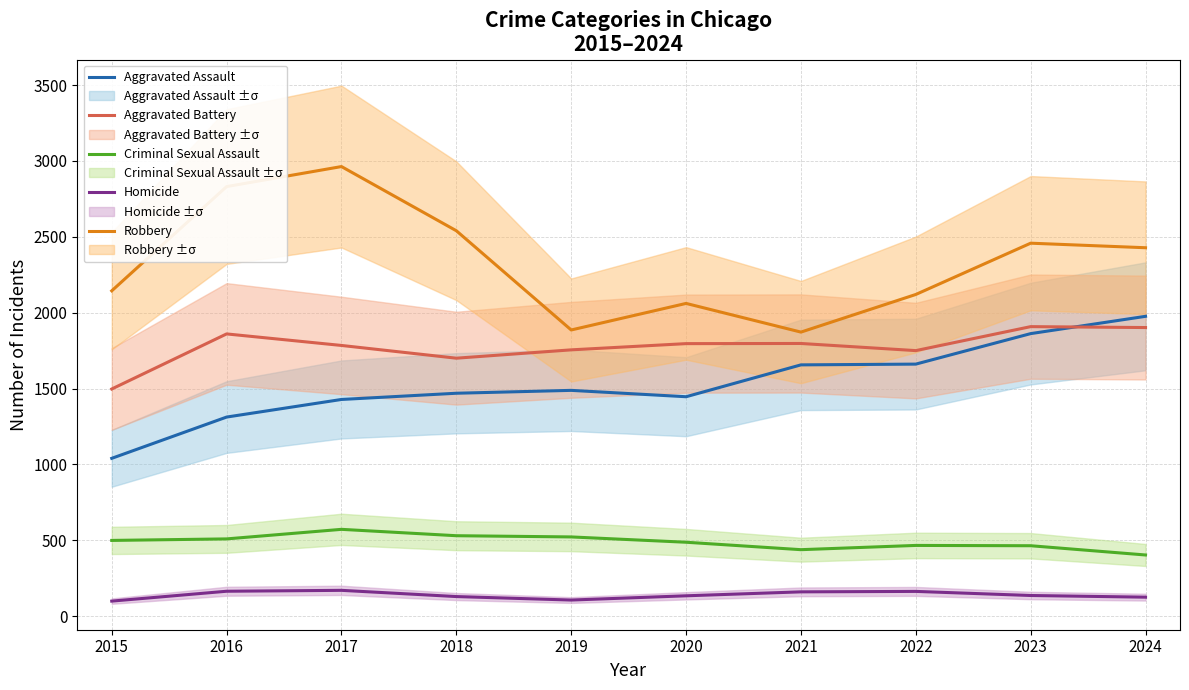

Reading left to right, list all the values displayed in this chart.

Aggravated Assault: 1040	1312	1428	1469	1488	1446	1656	1661	1862	1976
Aggravated Battery: 1497	1860	1784	1700	1755	1796	1797	1750	1908	1902
Criminal Sexual Assault: 499	509	572	530	522	487	438	466	464	403
Homicide: 99	164	170	129	106	134	160	163	136	125
Robbery: 2144	2831	2963	2540	1886	2061	1872	2120	2458	2428